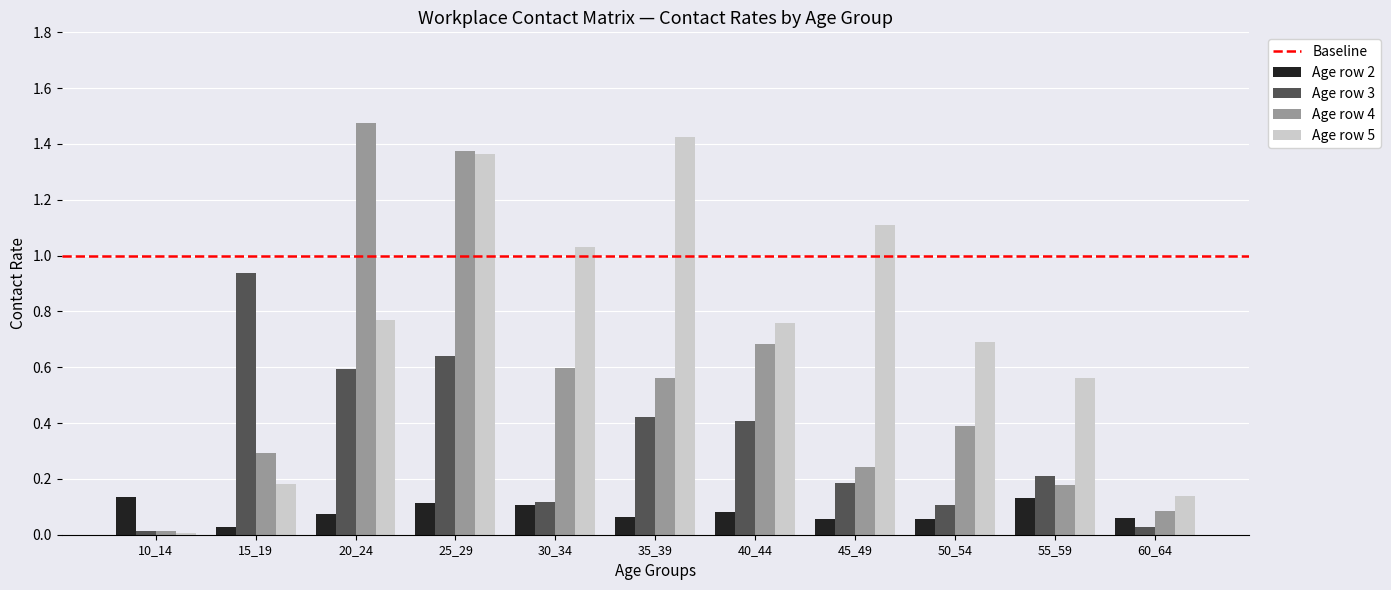

What is the total value across all series at 30_34?

1.9